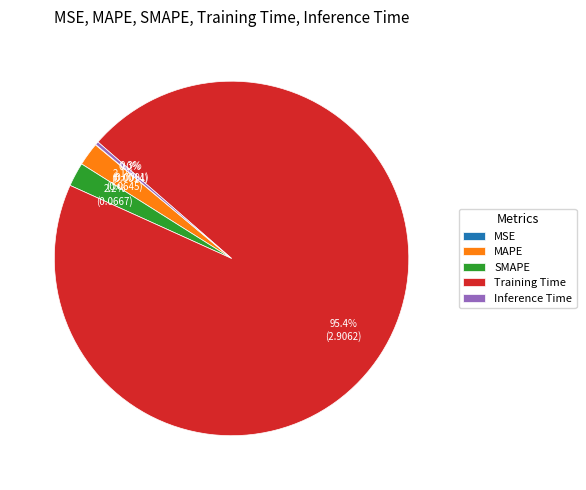

What percentage is the SMAPE slice, to the nearest percent?

2%